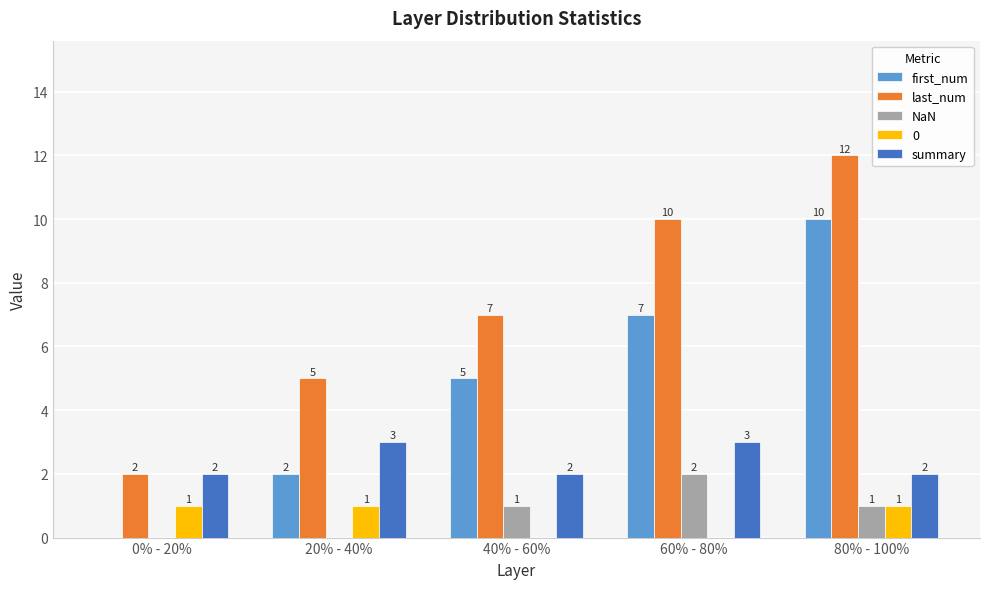

What is the greatest value displayed?

12